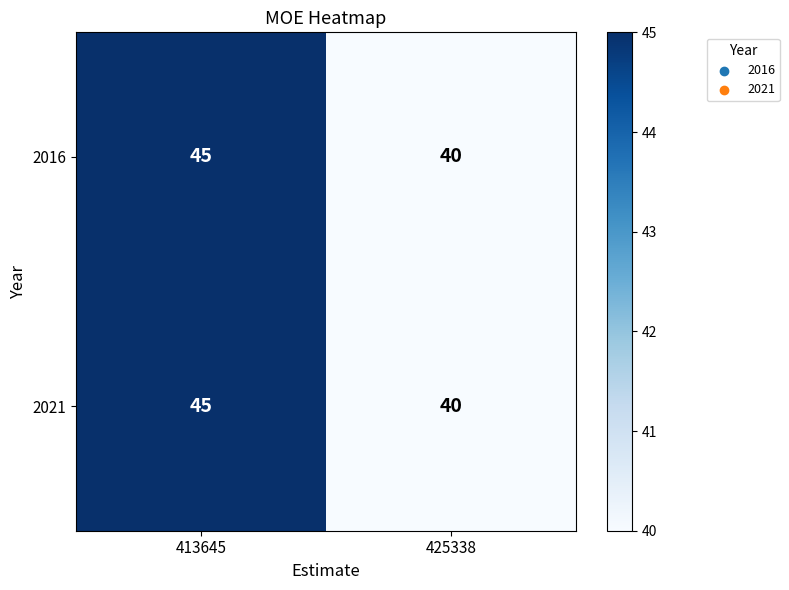

Rank the categories by 2016 value from lowest to highest.

425338, 413645